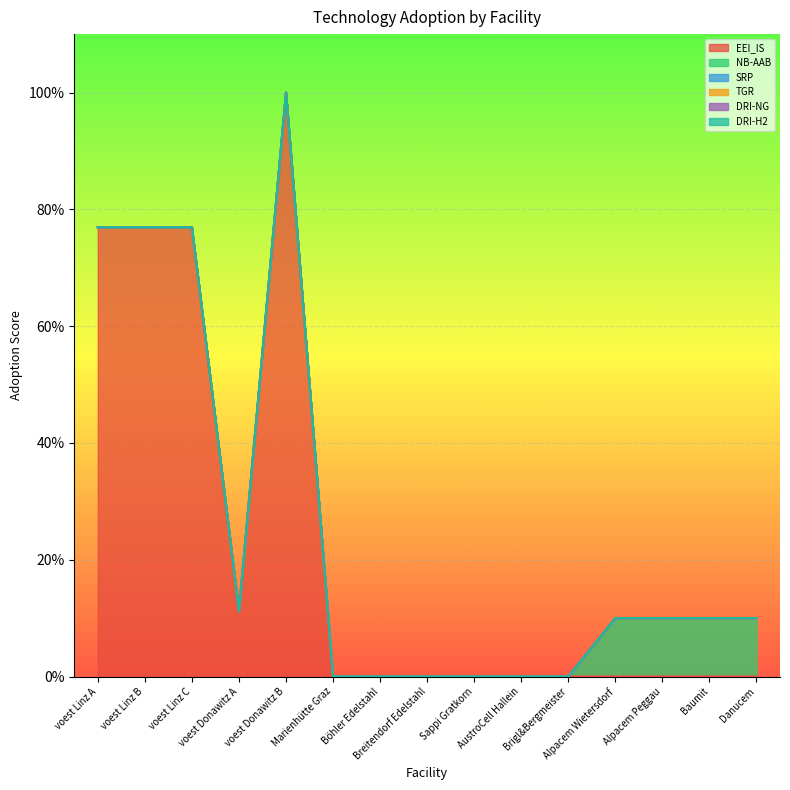

What position from the left is voest Linz C?

3